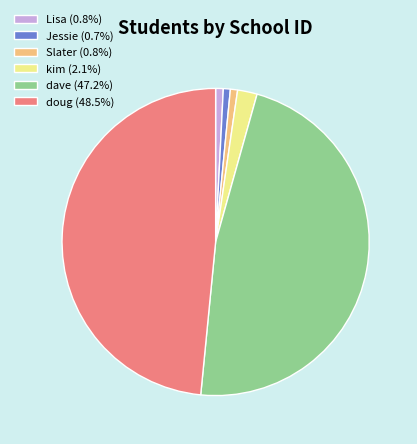

Does any single category account for the majority?

No